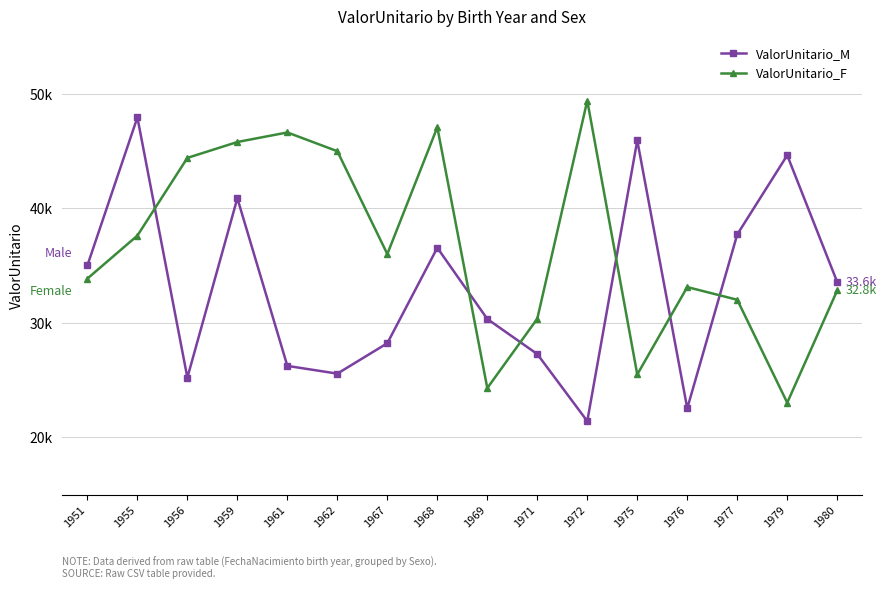

What are all the series names shown in the legend?

ValorUnitario_M, ValorUnitario_F